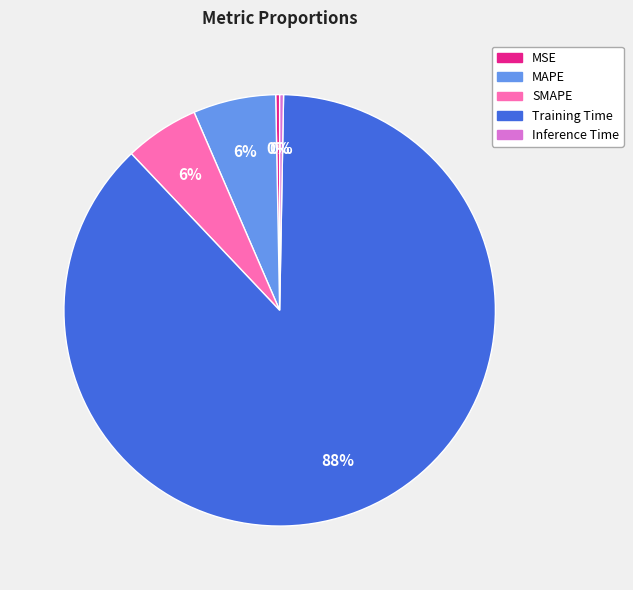

What is the majority slice?

Training Time